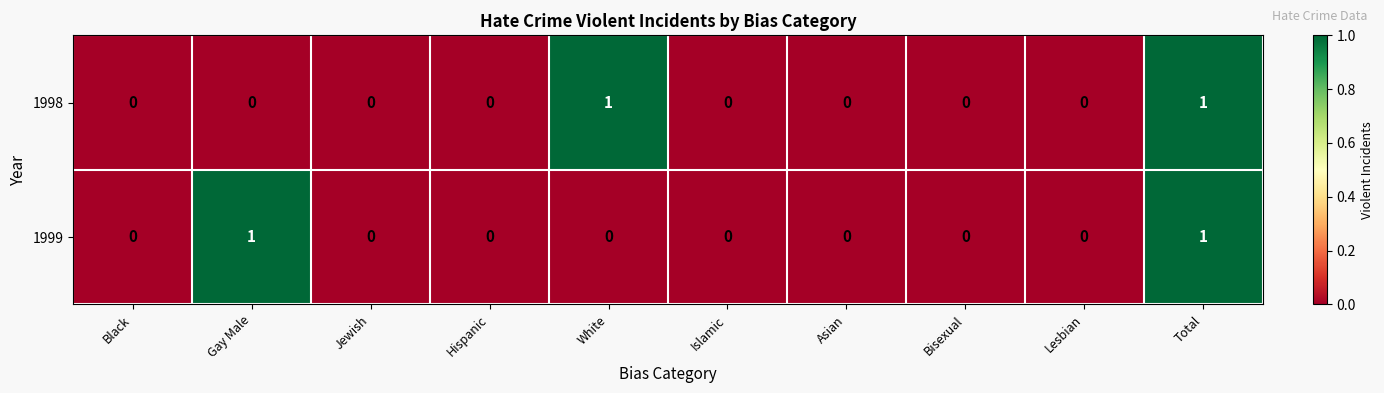

What is the difference between the highest and lowest values at White?

1